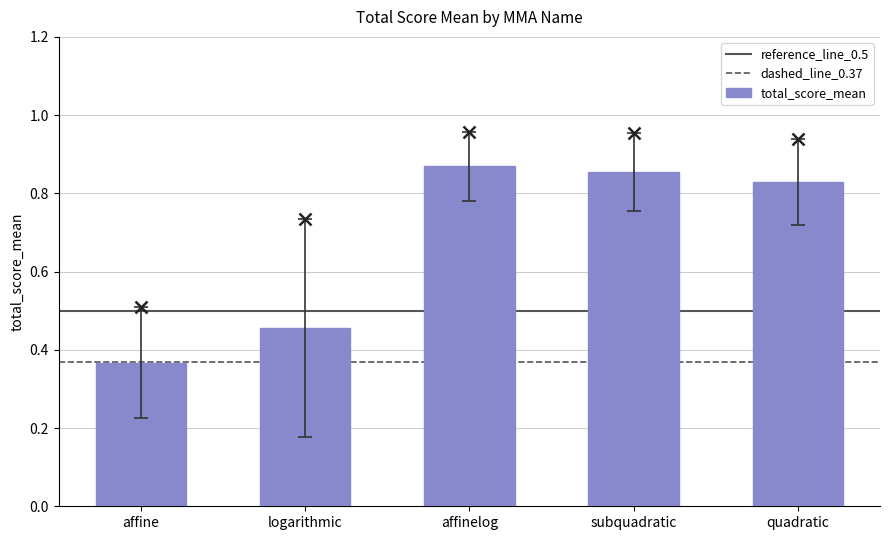

How many values are between 0 and 1?

5